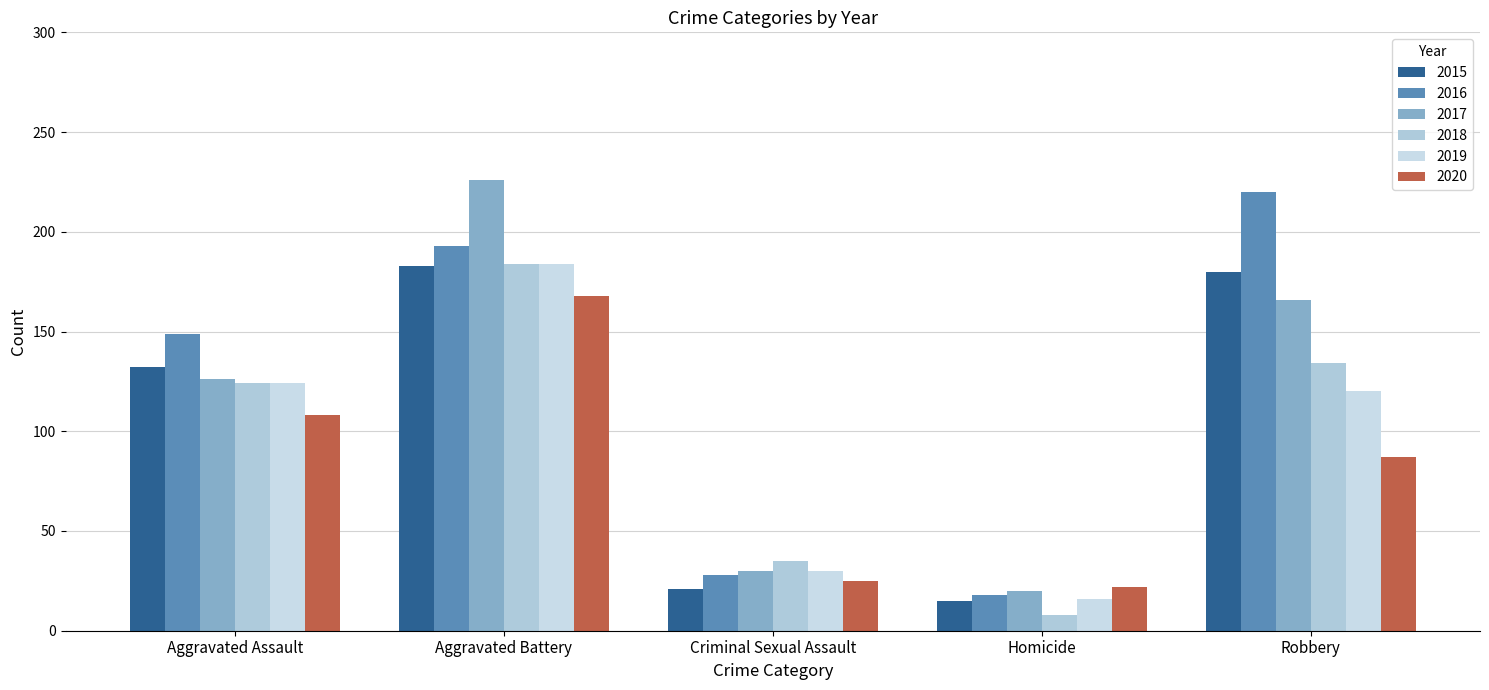

The value of 2018 at Aggravated Battery is 184. True or false?

True